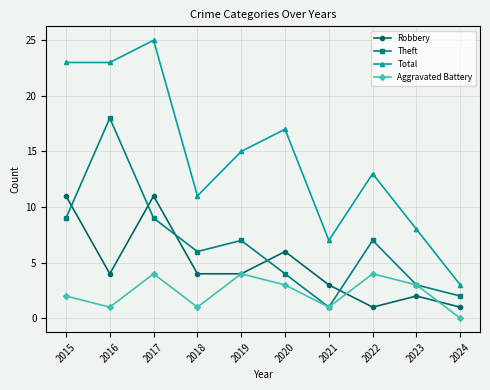

At which category does the chart reach its peak across all series?

2017